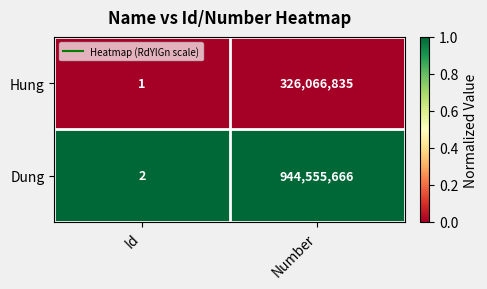

Reading right to left, what are all the values shown in this chart?

Hung: 326066835	1
Dung: 944555666	2